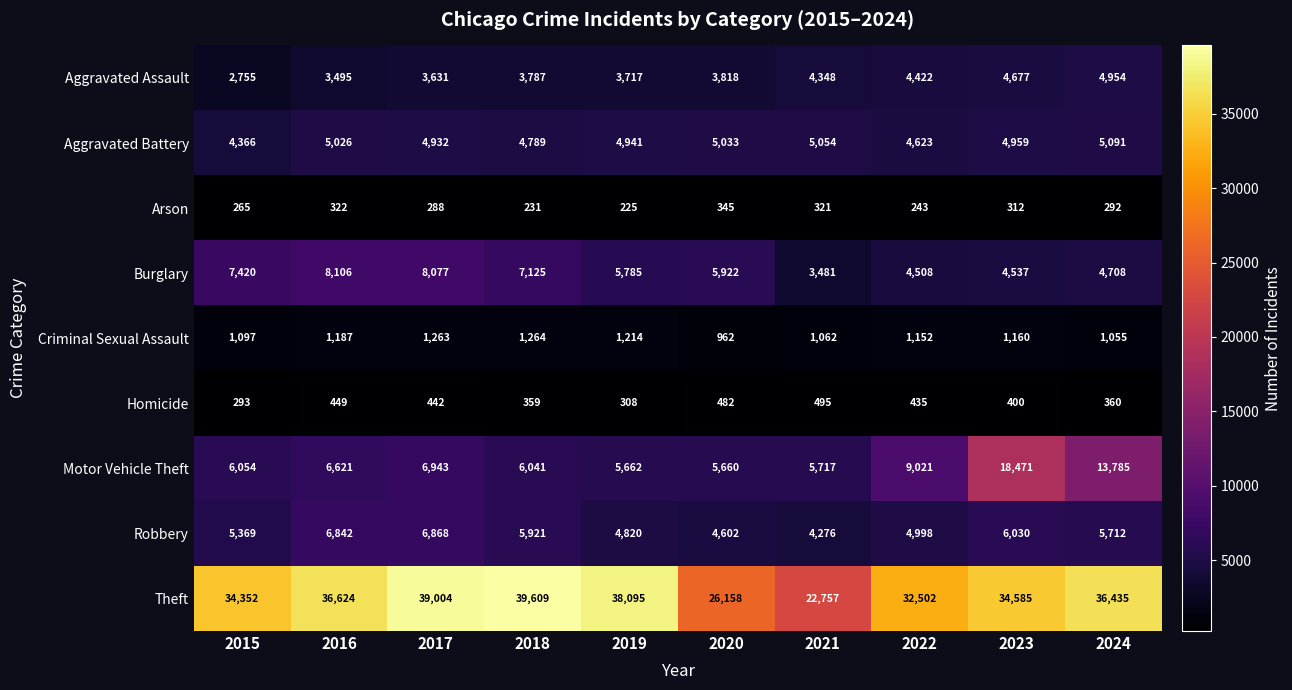

True or false: Motor Vehicle Theft has a value of 6041 at 2018.

True